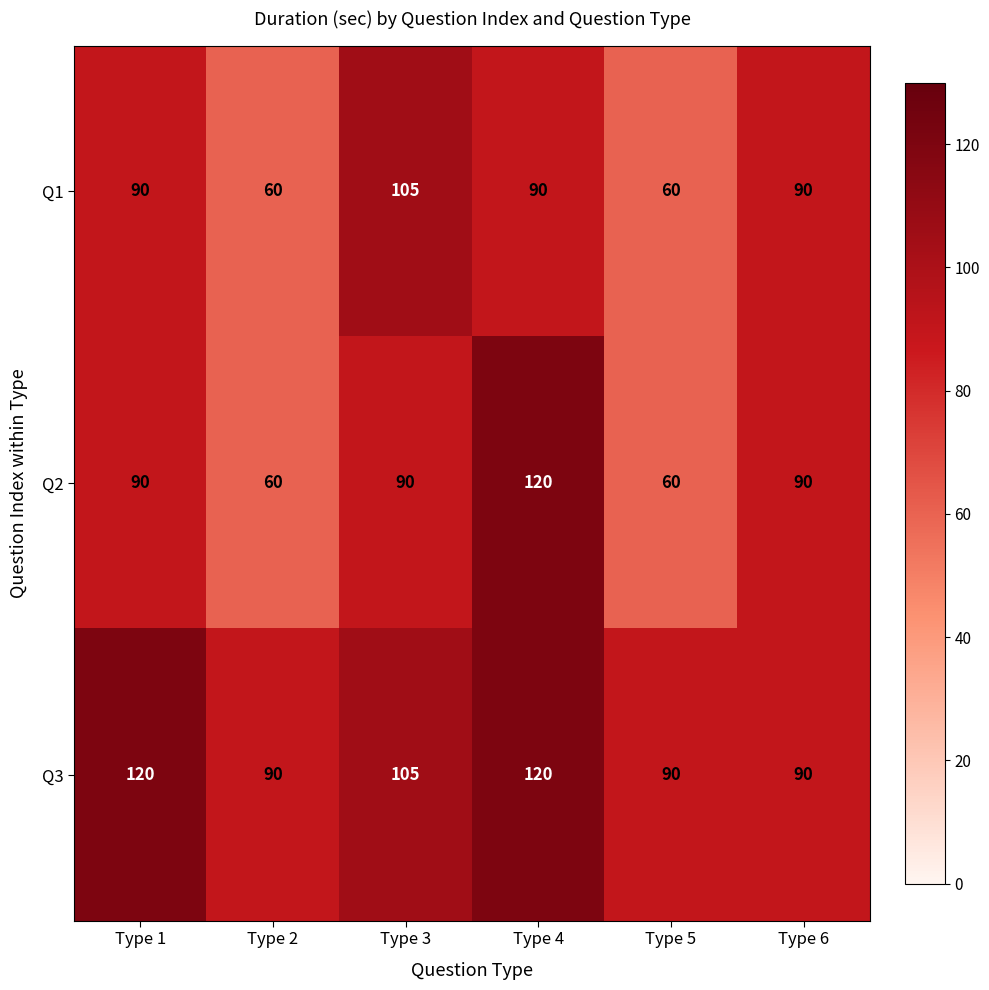

At which category is the sum across all series the highest?

Type 4